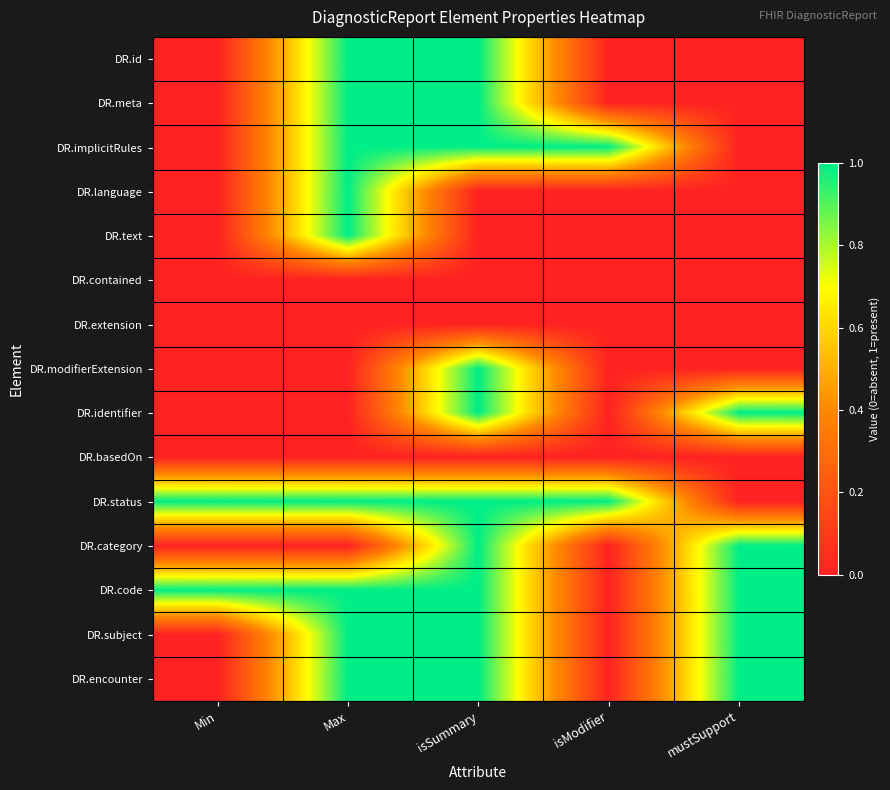

What is the spread (max minus min) of values at Min?

1